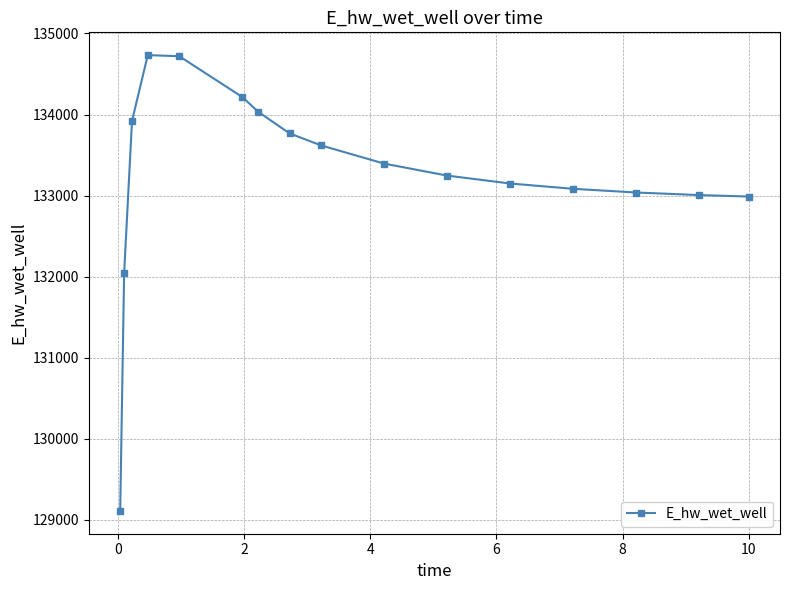

What is the value of the 3rd point from the left?

133921.2